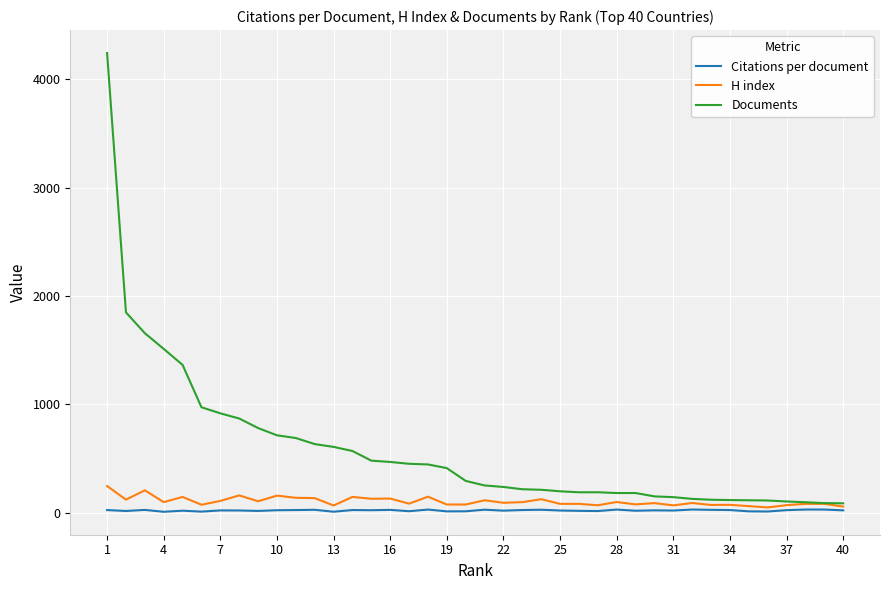

What is the highest value of the Documents series?

4243.0